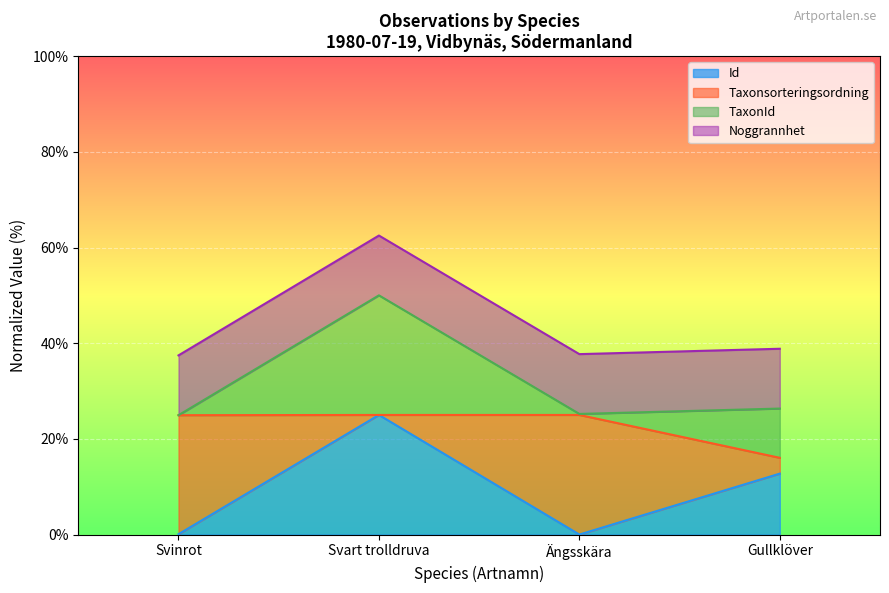

In Id, how many points are lower than both neighbors (excluding endpoints)?

1